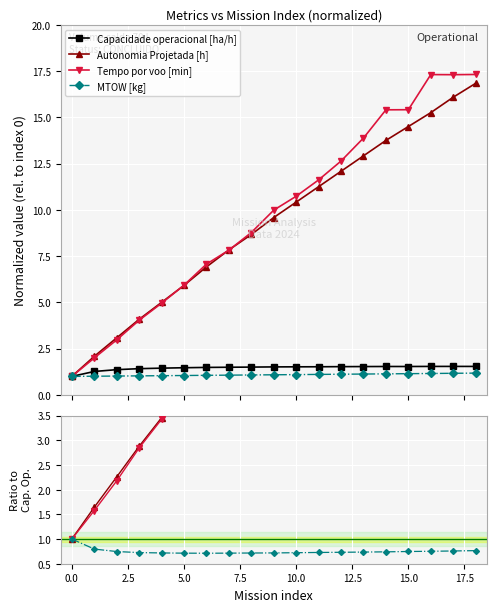

Is this an area chart (filled region under the line)?

No